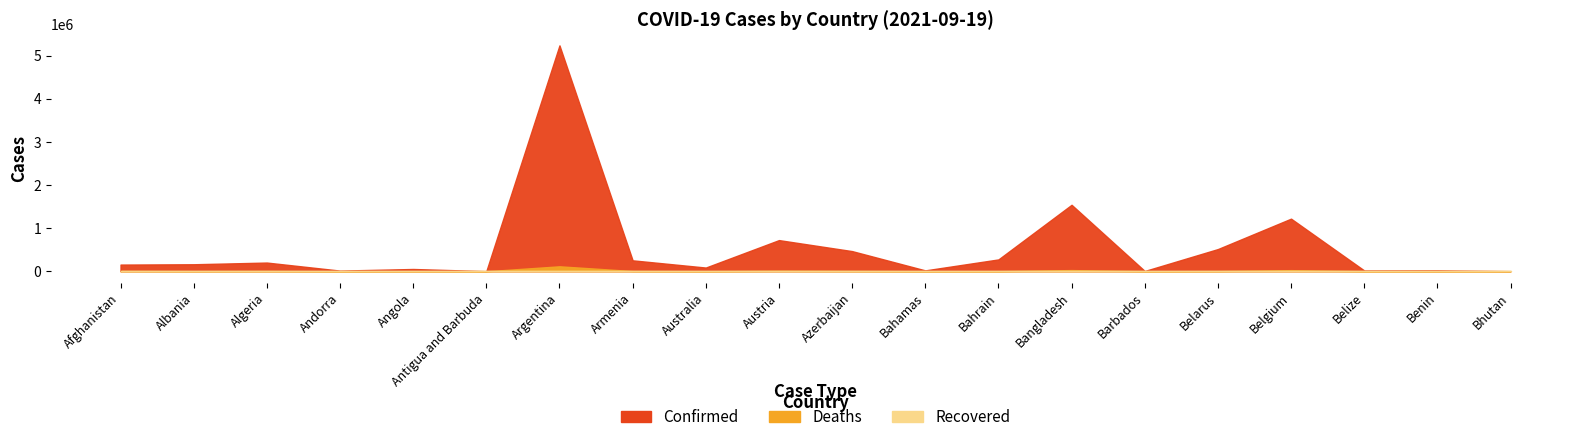

What is the highest value of the Deaths series?

114367